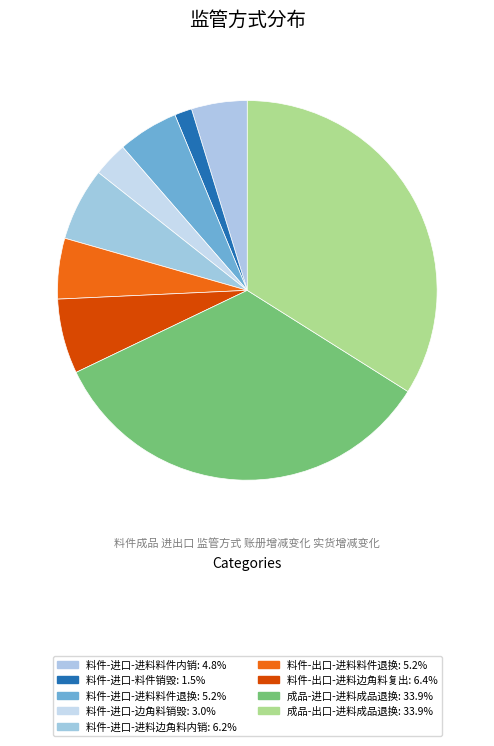

Is 料件-进口-进料边角料内销 the majority of the pie?

No